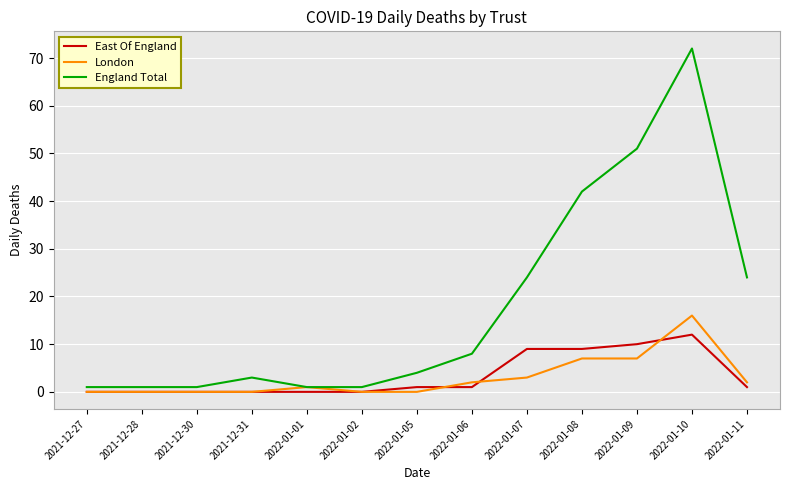

What is the average value of the England Total series?

18